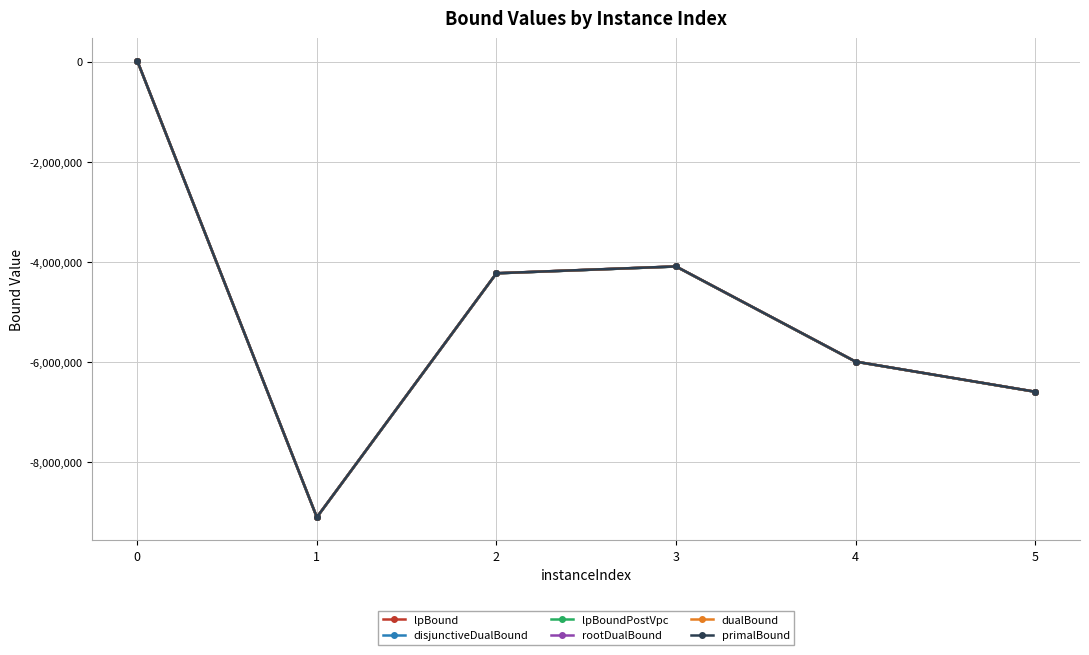

Is the value of lpBound at 2 greater than the value of disjunctiveDualBound at 5?

Yes